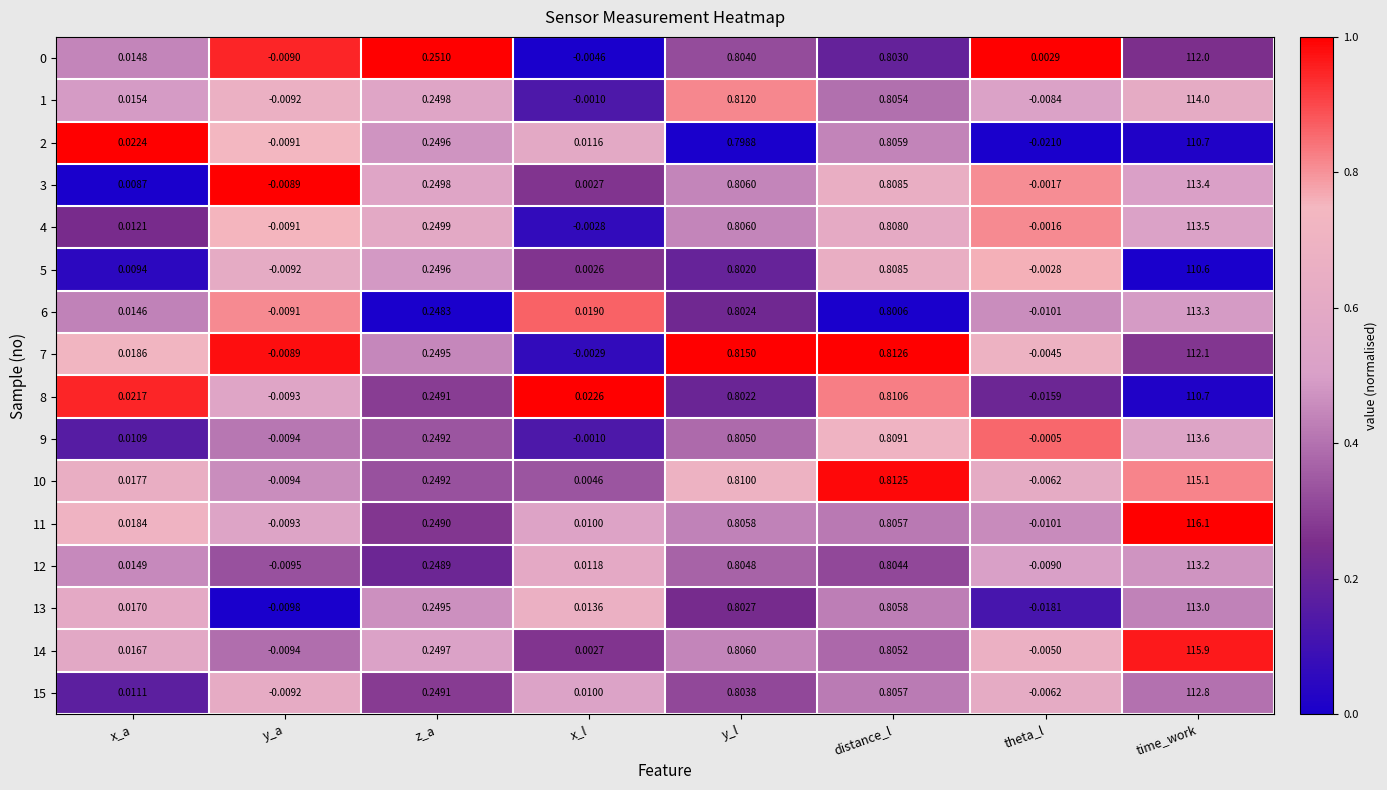

Is the value of 5 at x_l greater than the value of 10 at z_a?

No